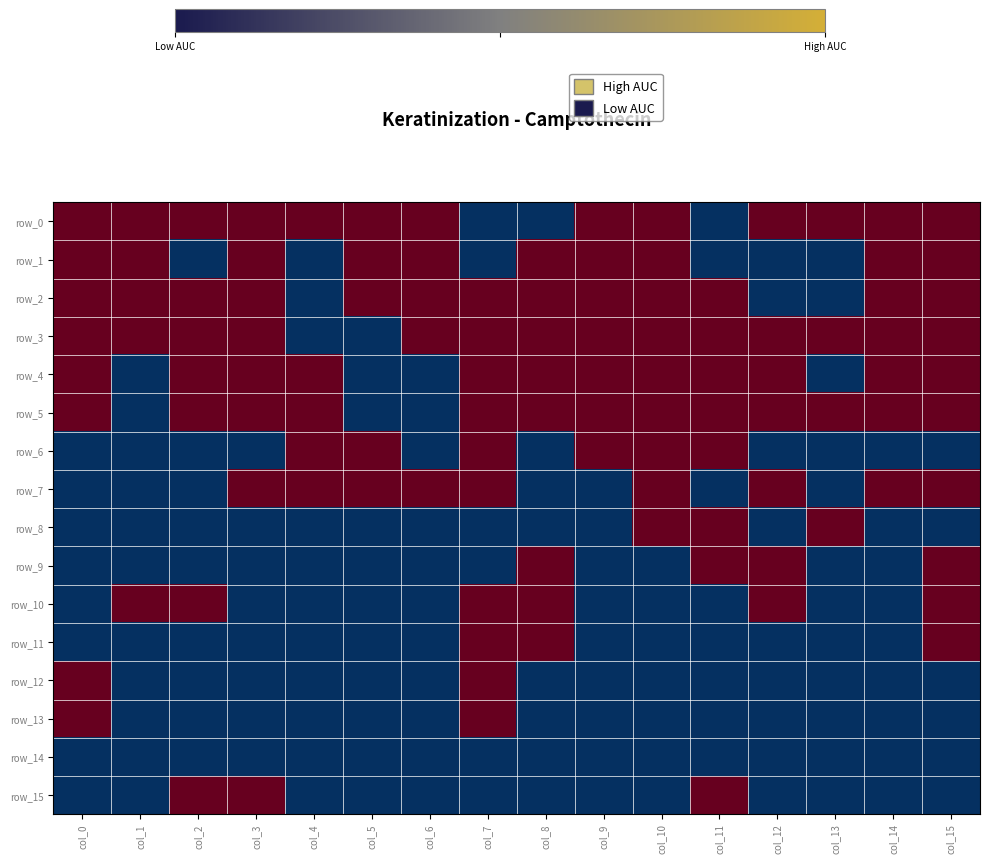

Which series has the largest total across all categories?

row_3